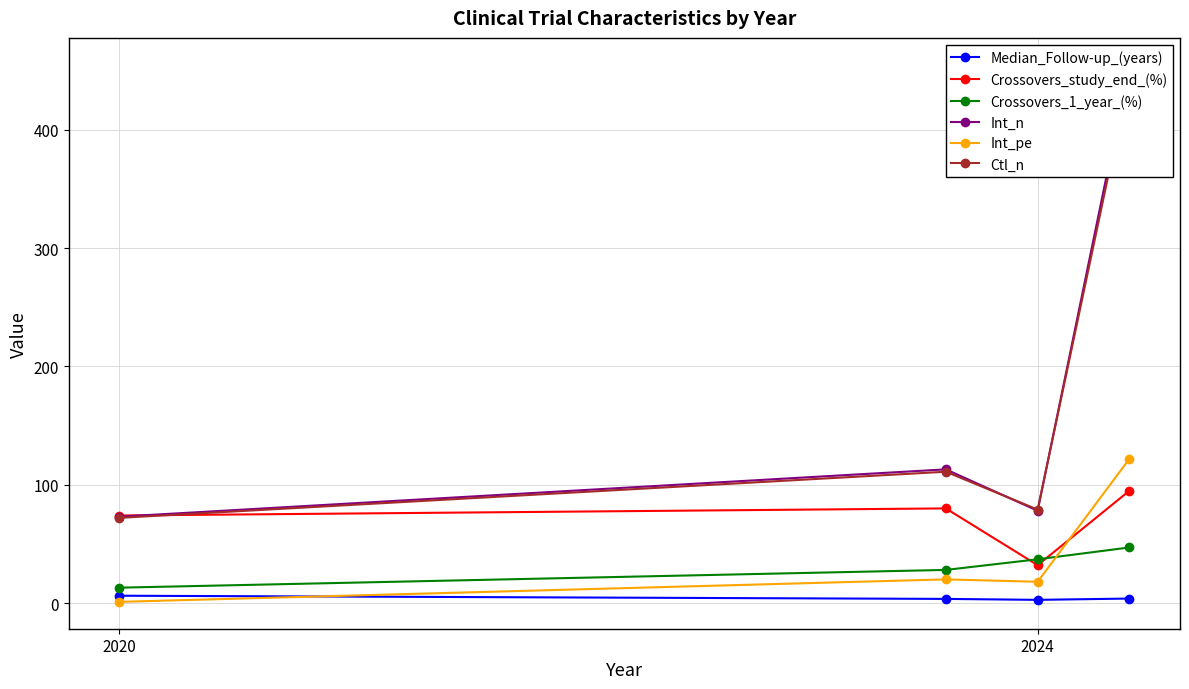

Is the value of Crossovers_1_year_(%) at 2024 greater than the value of Median_Follow-up_(years) at 2024?

Yes